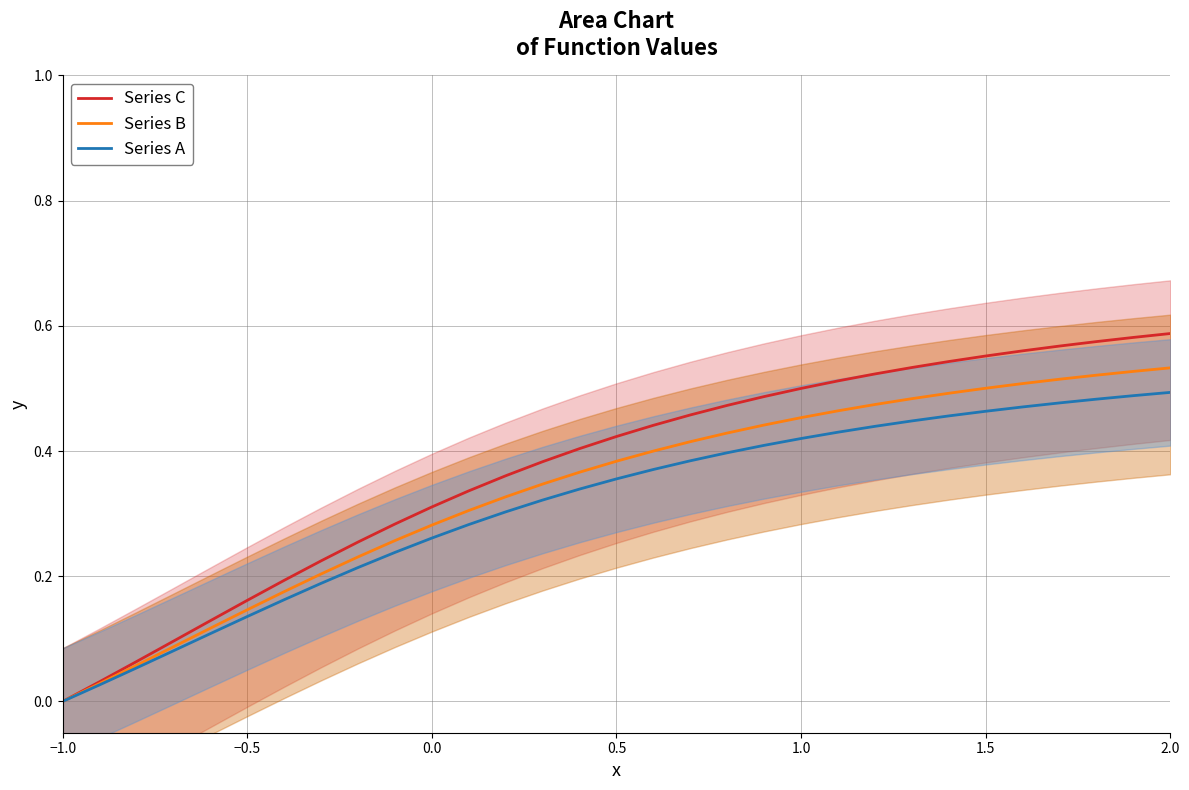

Where is Series B nearest to the value 0?

−1.0